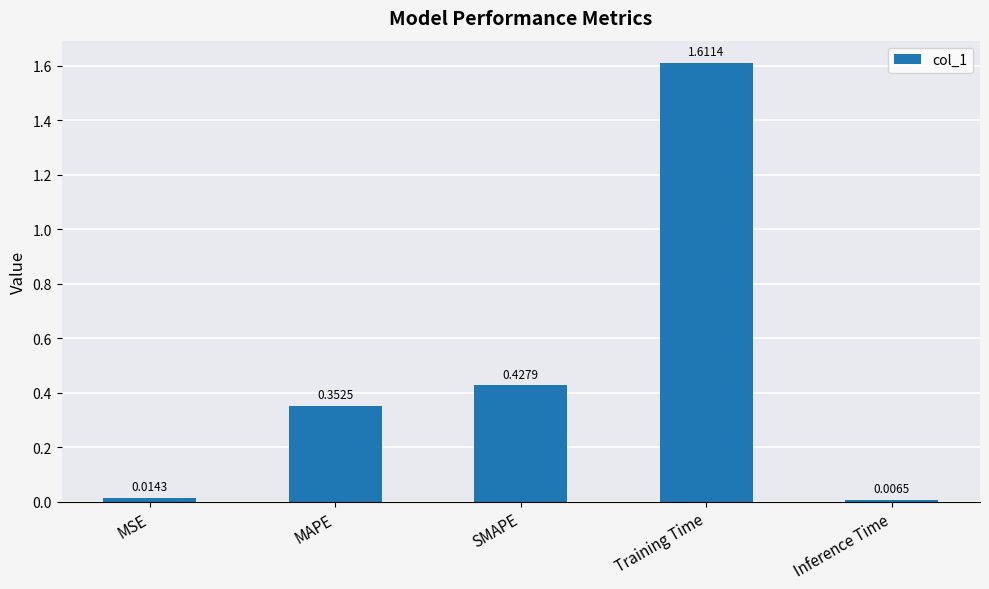

Which has a higher value, SMAPE or MAPE?

SMAPE